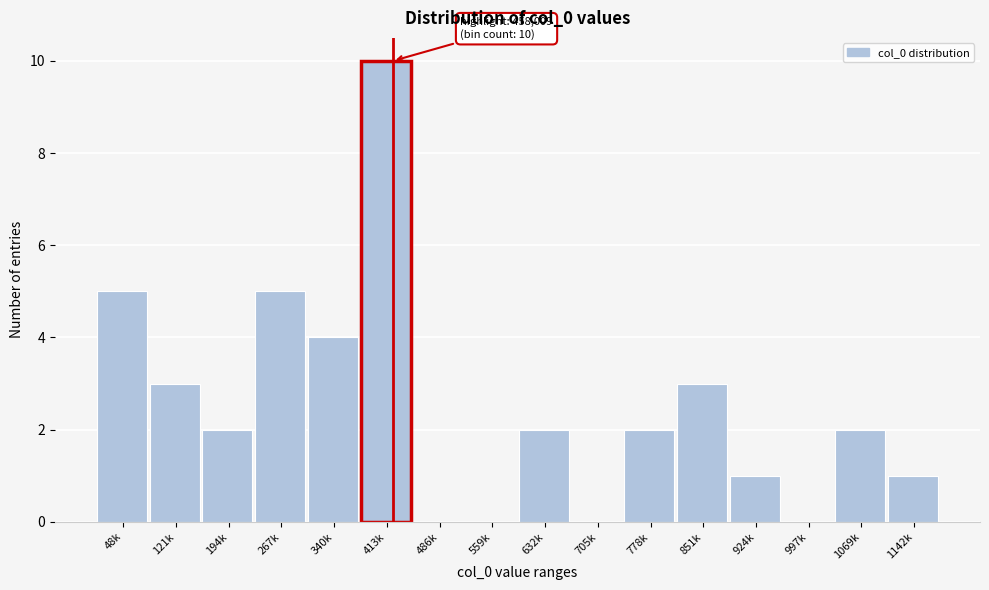

Reading left to right, extract all data points from this chart.

48k=5	121k=3	194k=2	267k=5	340k=4	413k=10	486k=0	559k=0	632k=2	705k=0	778k=2	851k=3	924k=1	997k=0	1069k=2	1142k=1